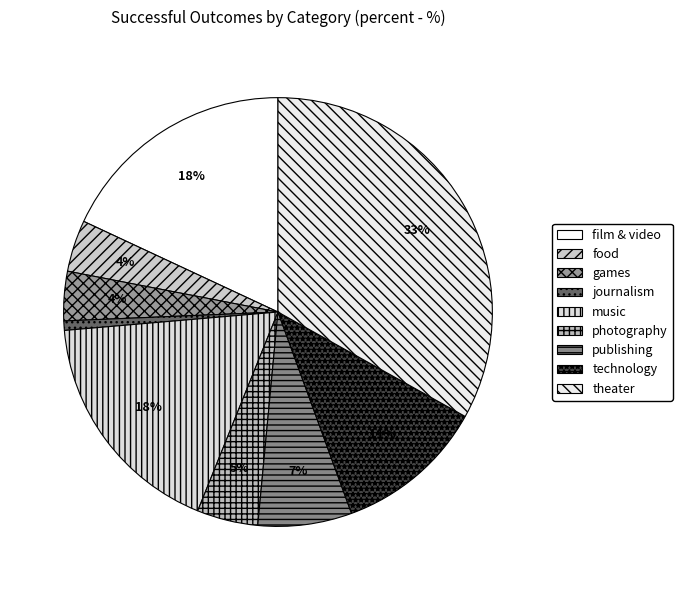

Is it true that technology is 11% of the pie?

True